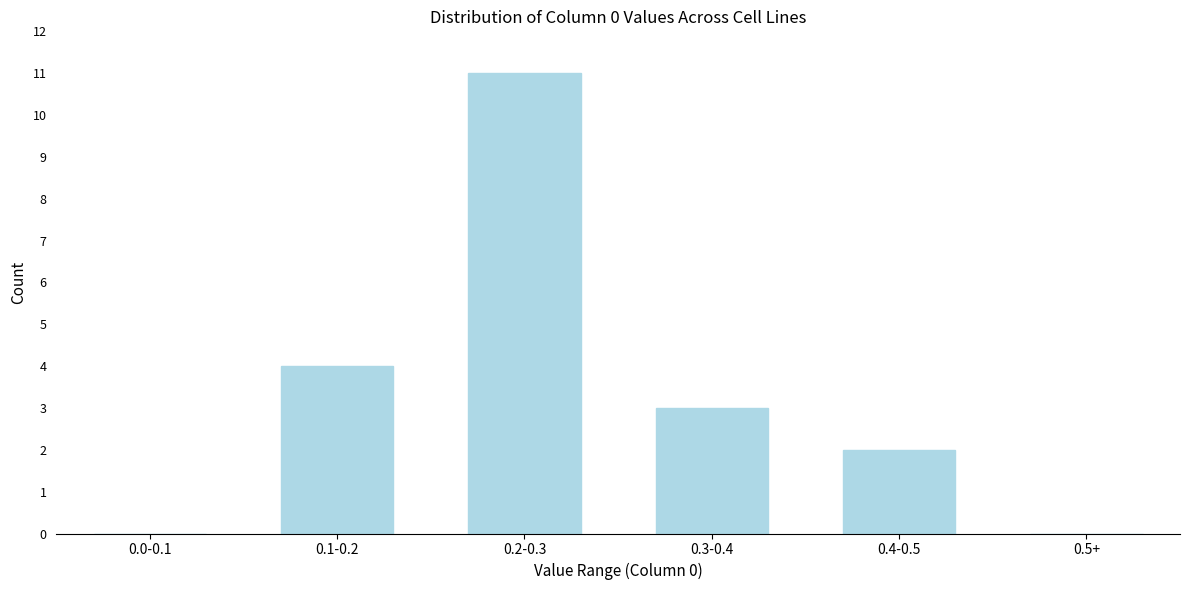

Reading left to right, transcribe all the data shown in this chart.

0.0-0.1=0	0.1-0.2=4	0.2-0.3=11	0.3-0.4=3	0.4-0.5=2	0.5+=0